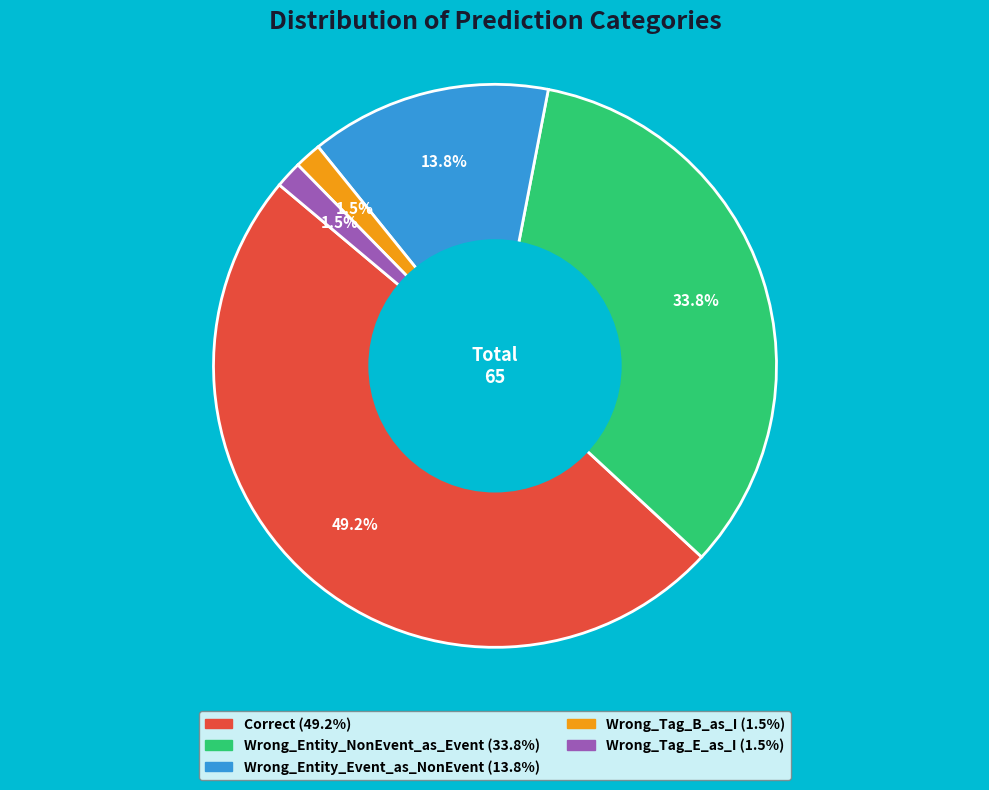

Which category has the biggest portion of the pie?

Correct